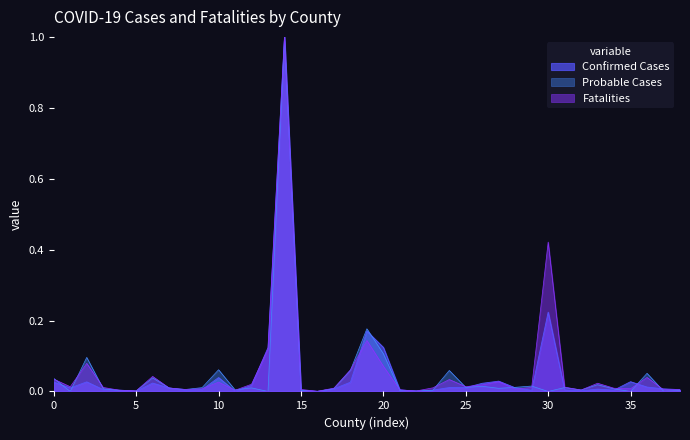

Which series has the widest spread of values?

Probable Cases